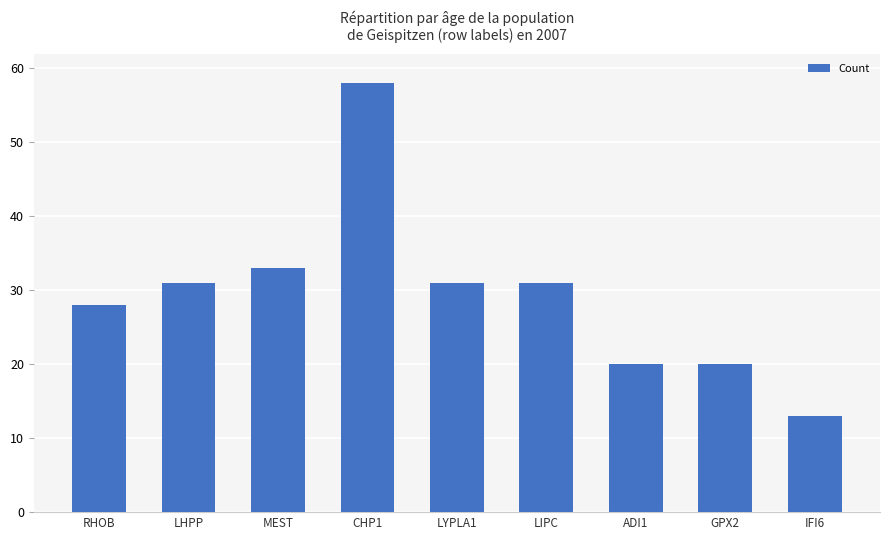

What is the label of the 5th bar from the right?

LYPLA1